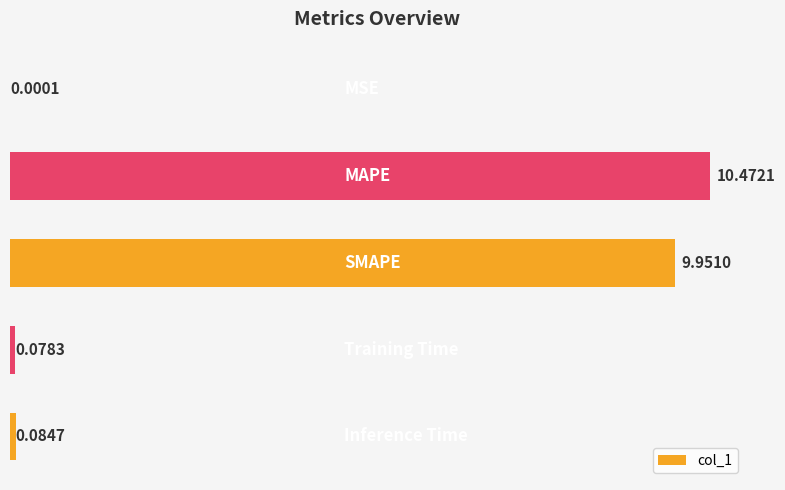

What is the difference between the second highest and minimum values?

10.0